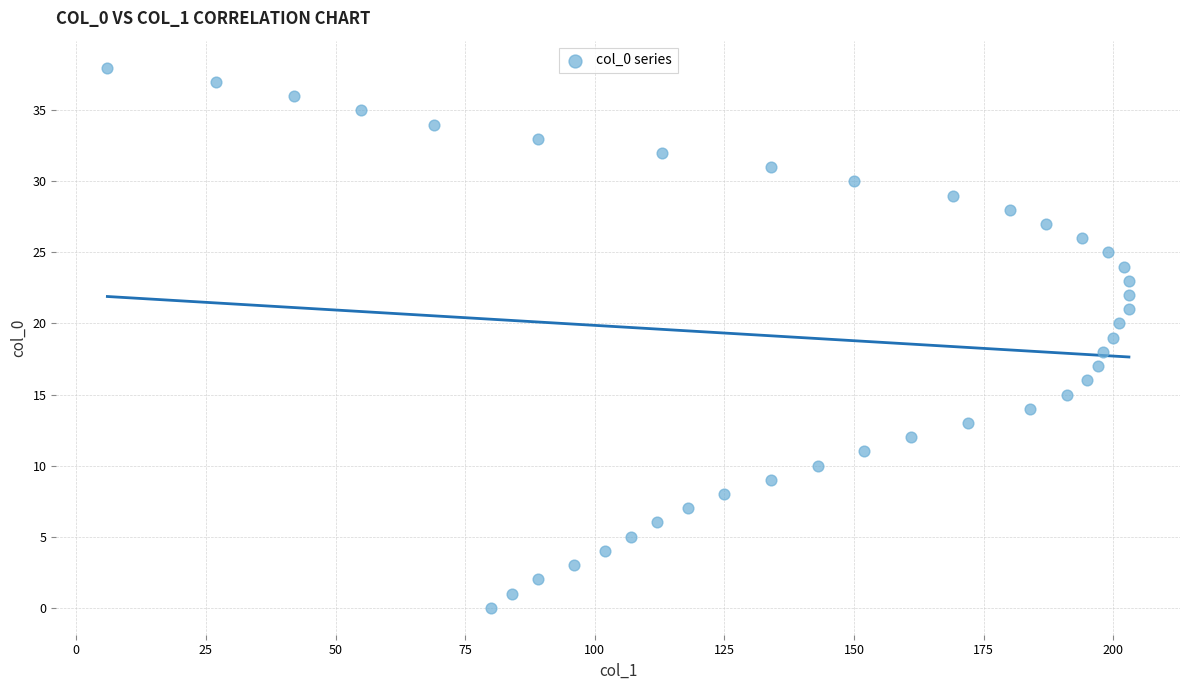

What is the range of Y values (max minus min)?

38